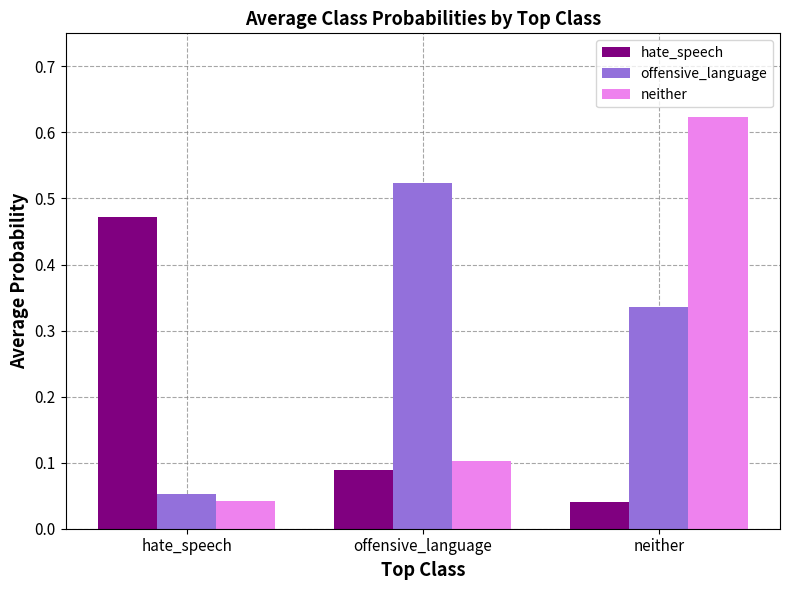

At which label is neither closest to 0?

hate_speech